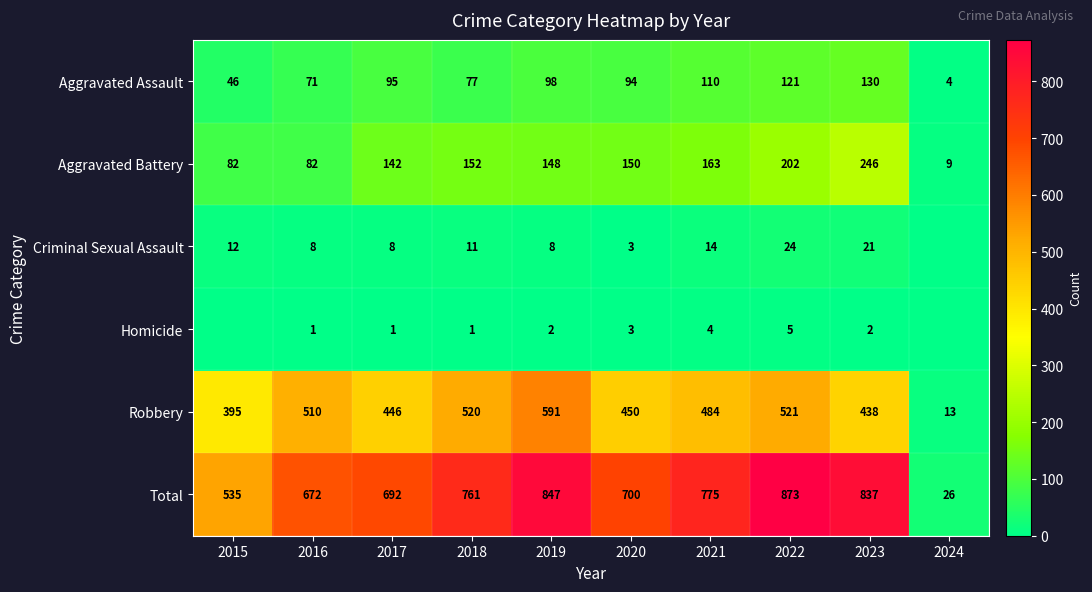

List the labels in order of Aggravated Assault value, largest first.

2023, 2022, 2021, 2019, 2017, 2020, 2018, 2016, 2015, 2024